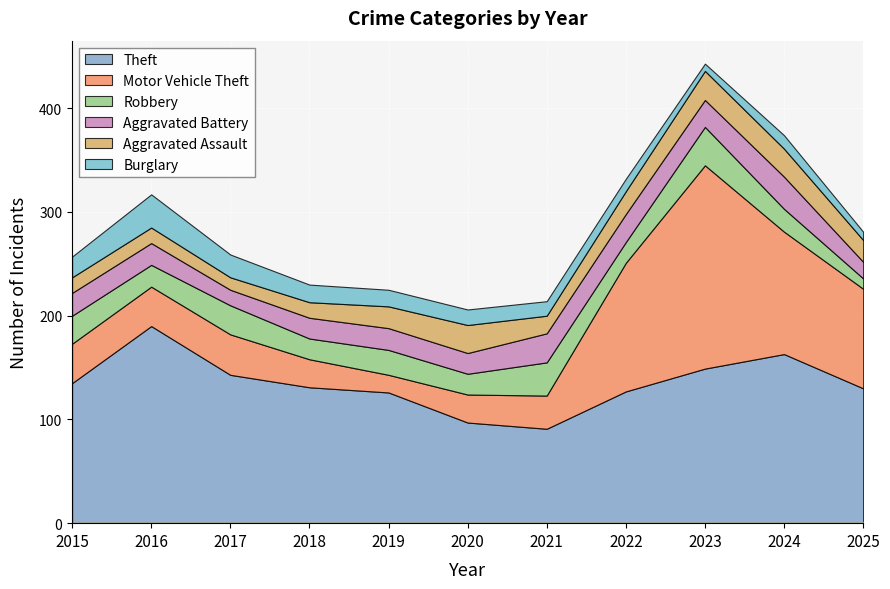

How many intersections are there between Aggravated Battery and Robbery?

3